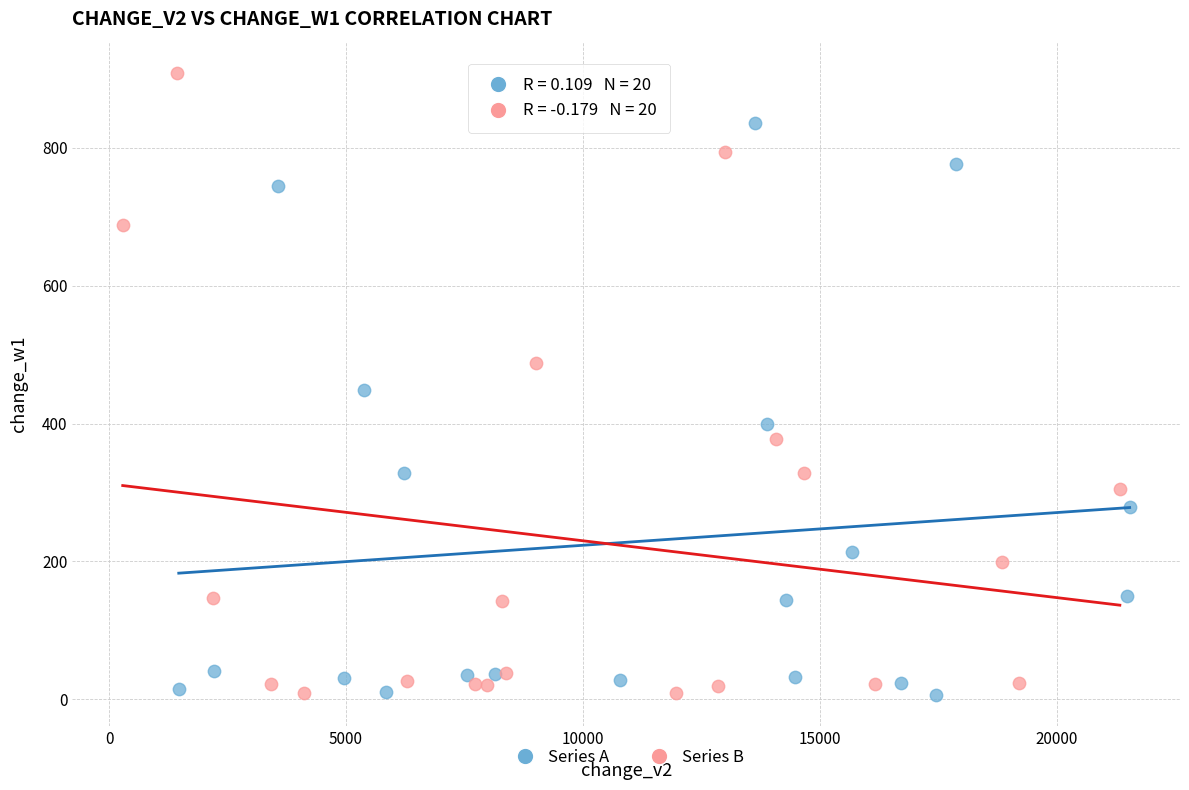

Which series reaches the maximum Y coordinate?

Series B